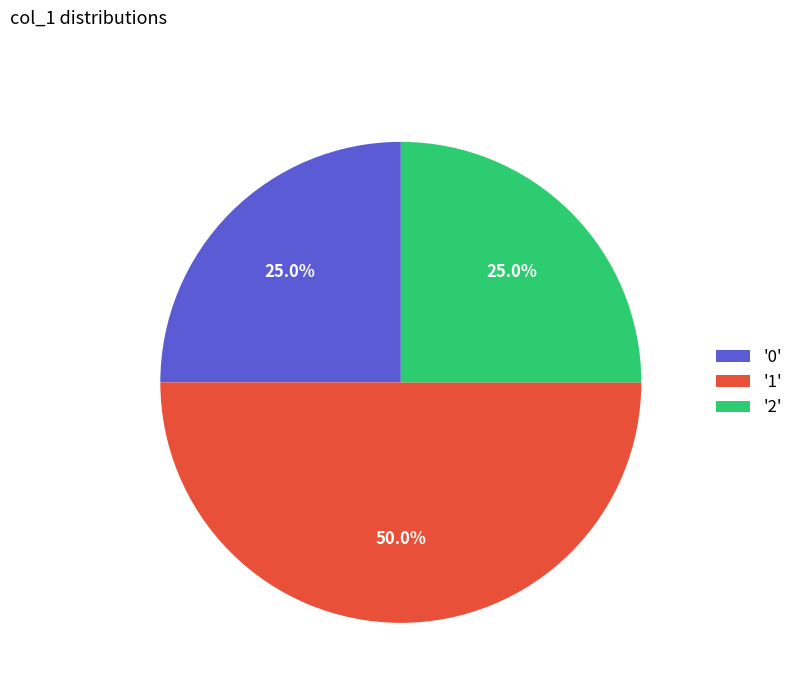

Does '0' account for over 50% of the chart?

No